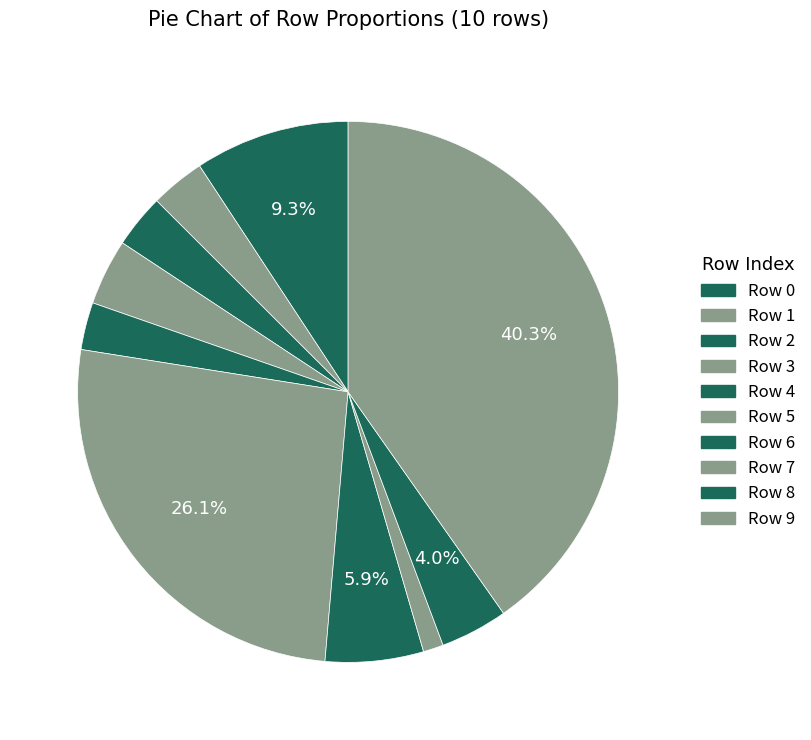

How many segments does this pie chart have?

10